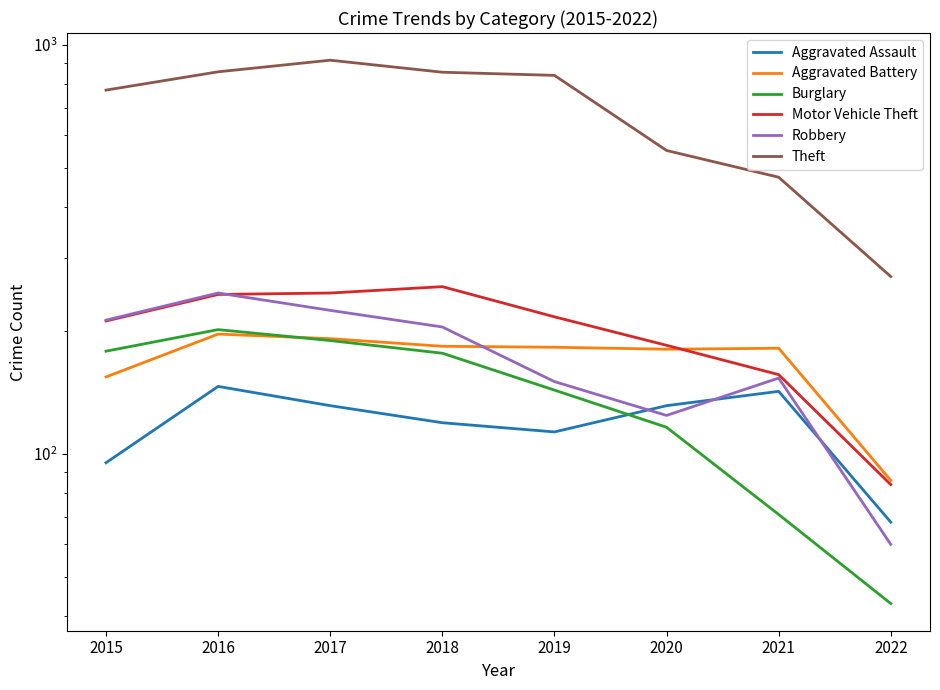

List the labels in order of Burglary value, largest first.

2016, 2017, 2015, 2018, 2019, 2020, 2021, 2022